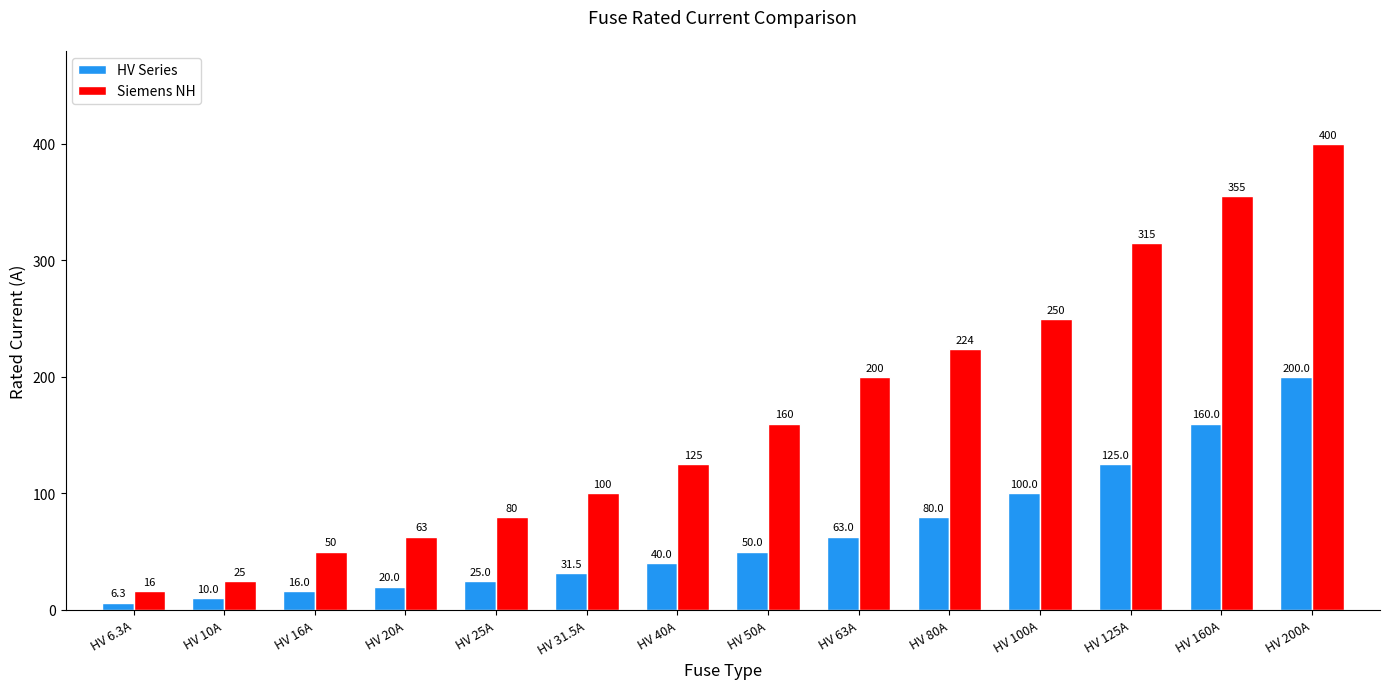

Reading right to left, transcribe all the data shown in this chart.

HV Series: HV 200A=200.0	HV 160A=160.0	HV 125A=125.0	HV 100A=100.0	HV 80A=80.0	HV 63A=63.0	HV 50A=50.0	HV 40A=40.0	HV 31.5A=31.5	HV 25A=25.0	HV 20A=20.0	HV 16A=16.0	HV 10A=10.0	HV 6.3A=6.3
Siemens NH: HV 200A=400.0	HV 160A=355.0	HV 125A=315.0	HV 100A=250.0	HV 80A=224.0	HV 63A=200.0	HV 50A=160.0	HV 40A=125.0	HV 31.5A=100.0	HV 25A=80.0	HV 20A=63.0	HV 16A=50.0	HV 10A=25.0	HV 6.3A=16.0